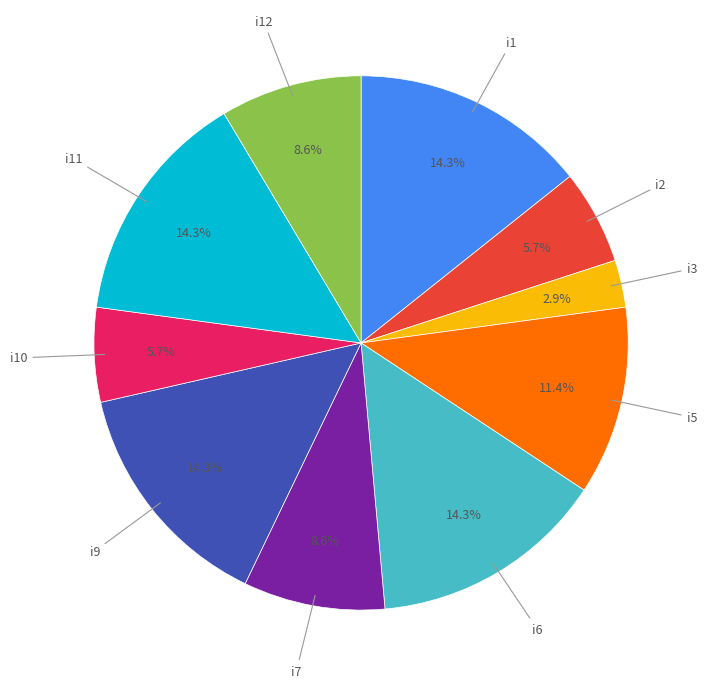

Is there any slice that represents more than half of the pie?

No